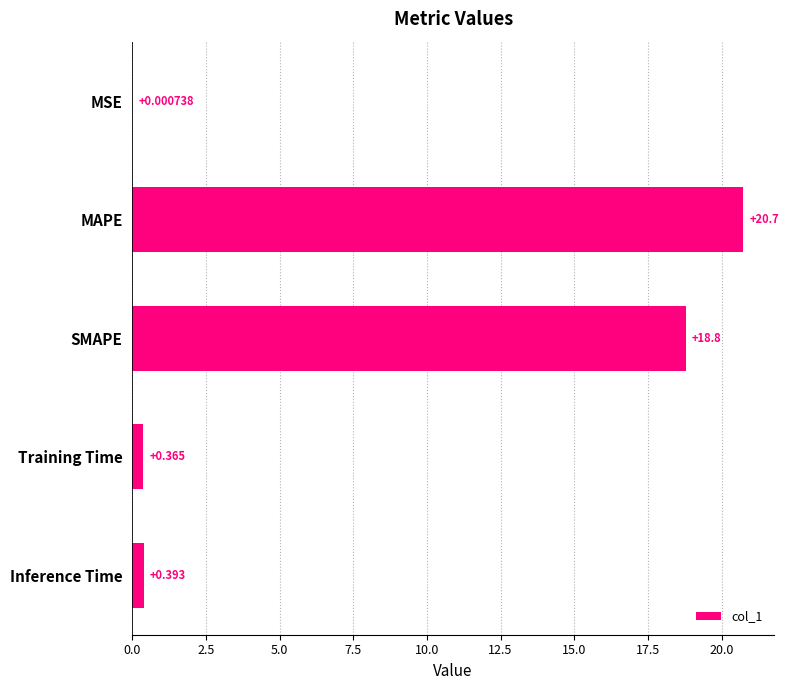

Which has a higher value, Inference Time or MAPE?

MAPE